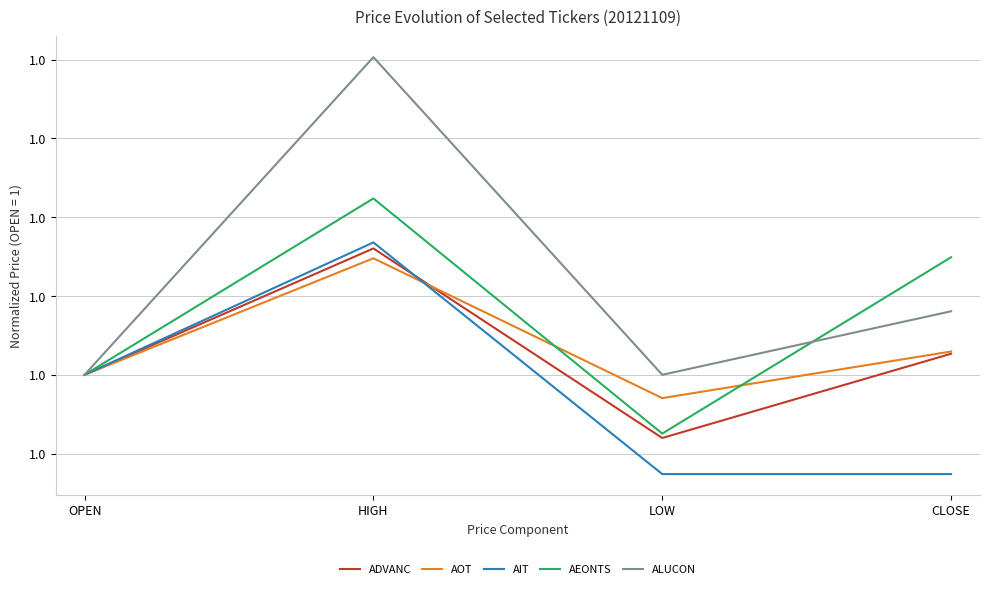

What is the value of the AEONTS point at the 1st from the left?

1.0